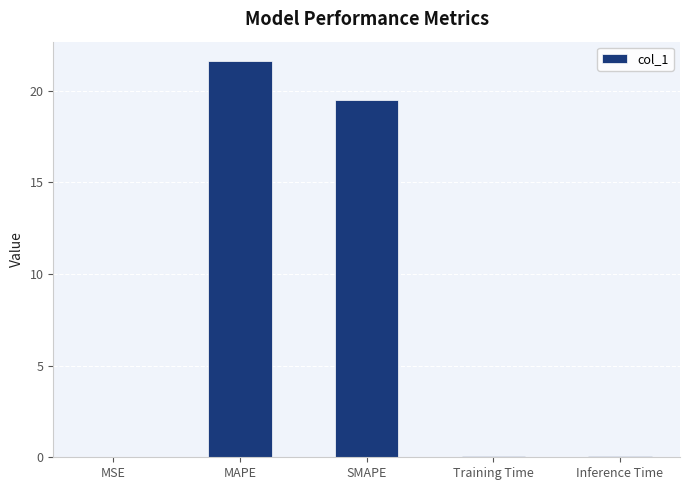

The value at SMAPE is 31.8. True or false?

False